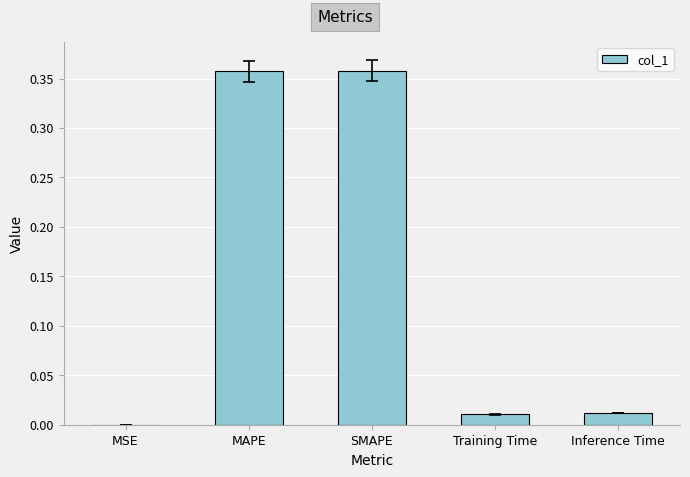

Are the bars horizontal?

No